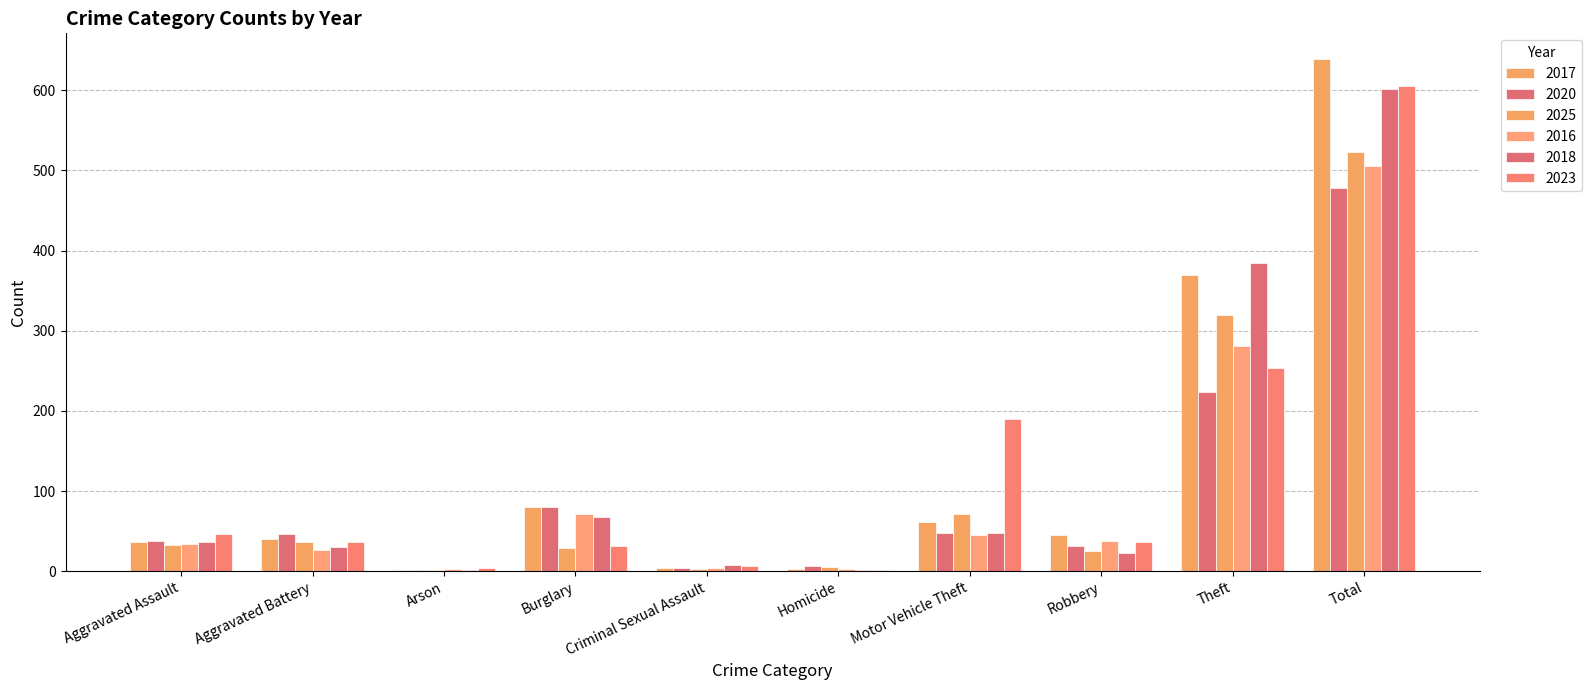

Which has a higher value, Theft or Homicide?

Theft